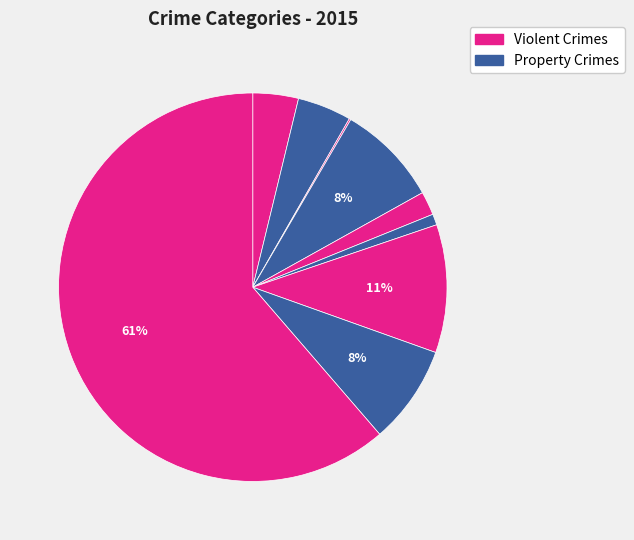

How many slices are in this pie chart?

9